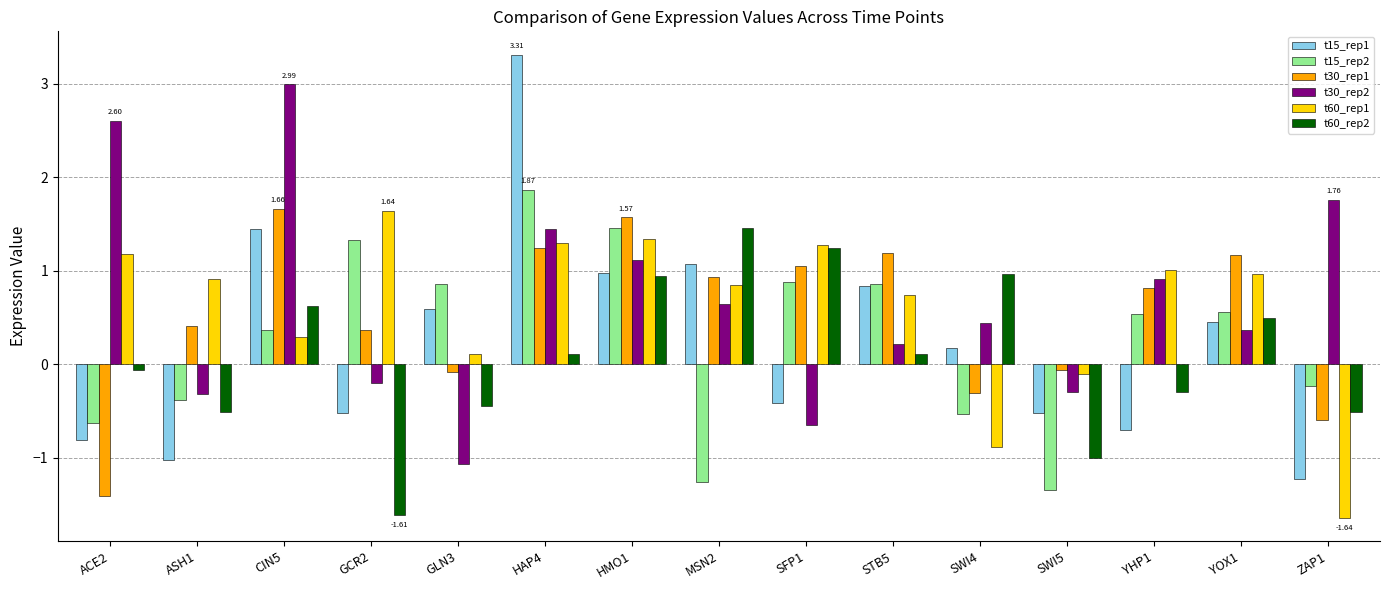

What is the value of the t30_rep1 bar at the 9th from the left?

1.1